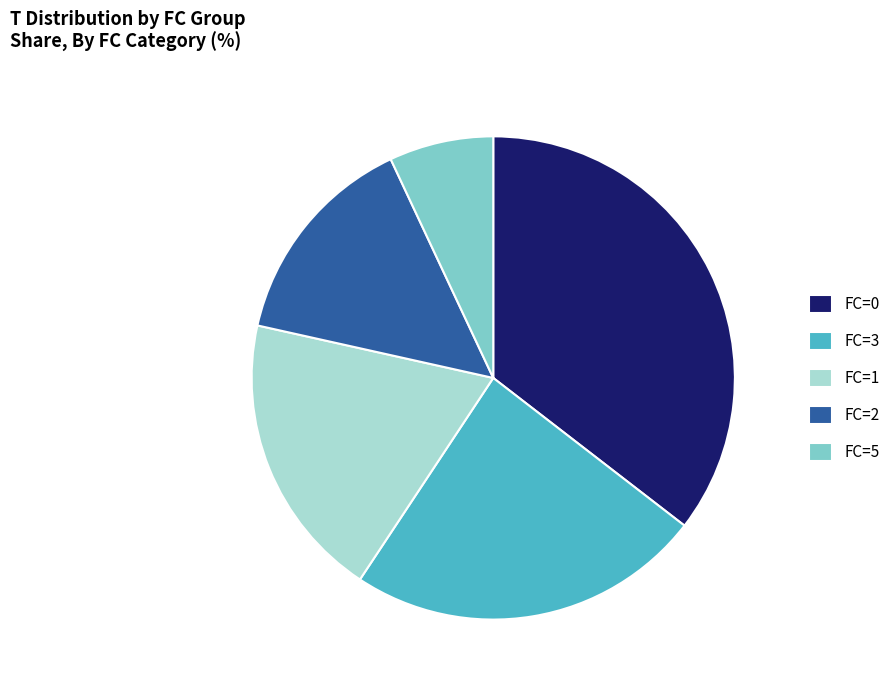

Combined, do FC=1 and FC=0 account for over 50%?

Yes